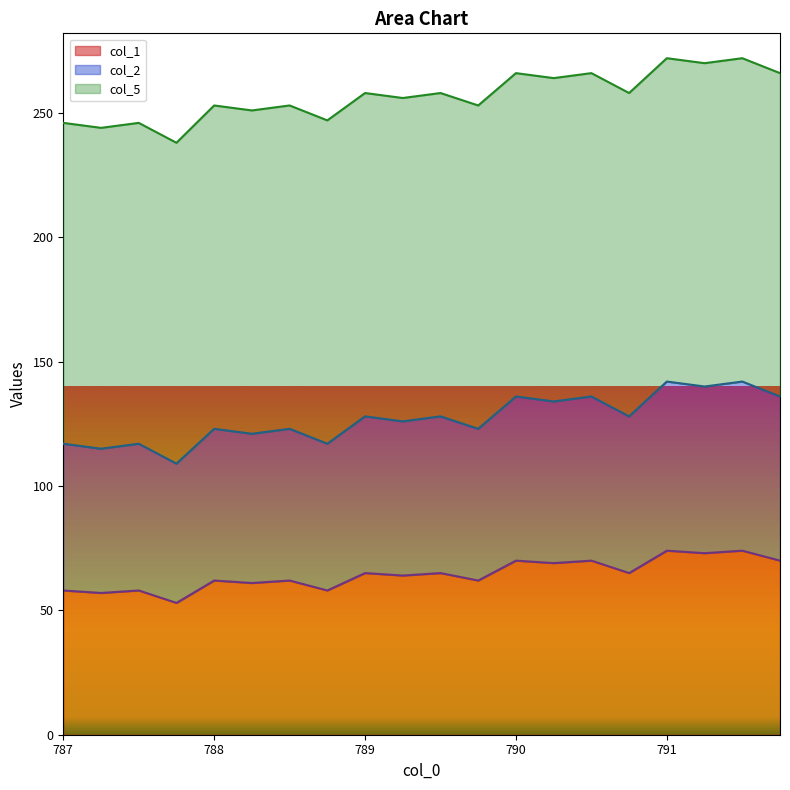

How many lines are shown in the chart?

3